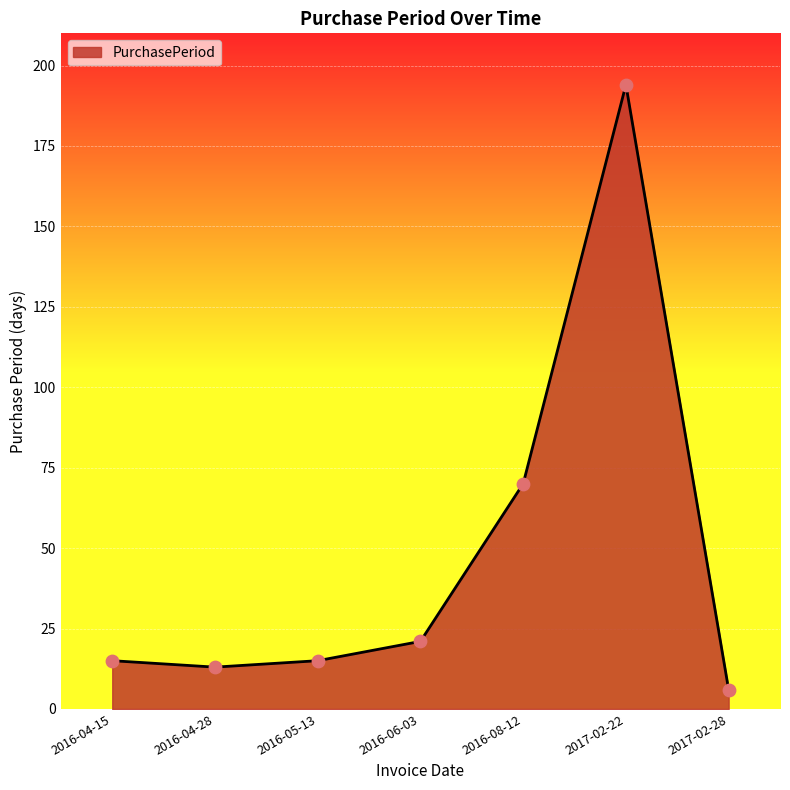

Which has a higher value, 2016-04-28 or 2016-04-15?

2016-04-15